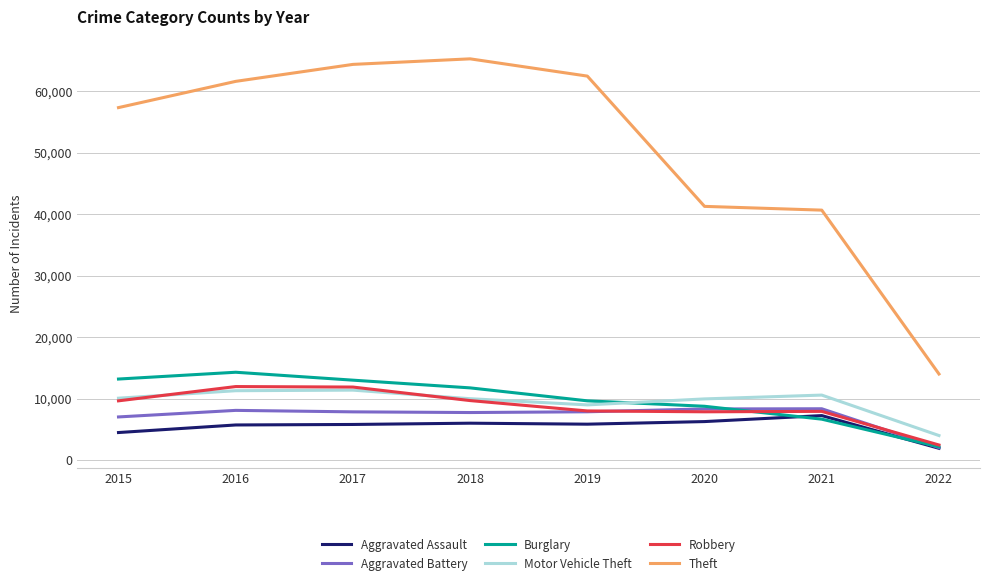

What is the average value of the Burglary series?

9928